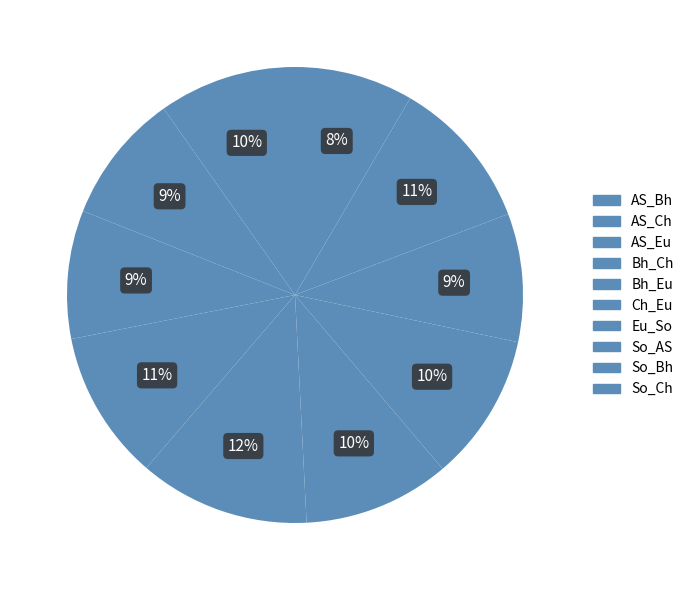

Approximately how many times larger is the value at Bh_Ch compared to So_Bh?

1.0